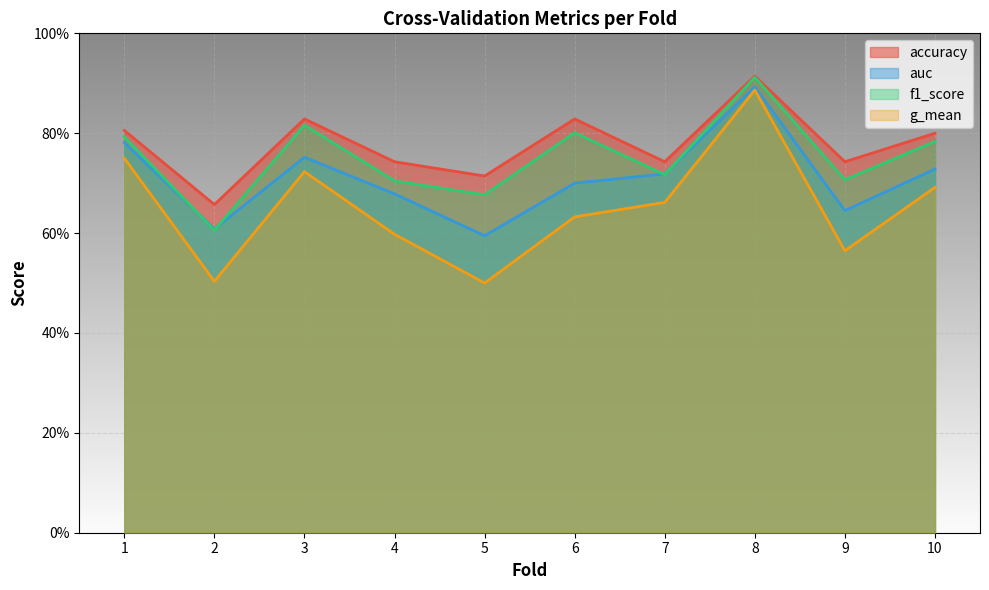

What is the greatest value displayed?

0.9